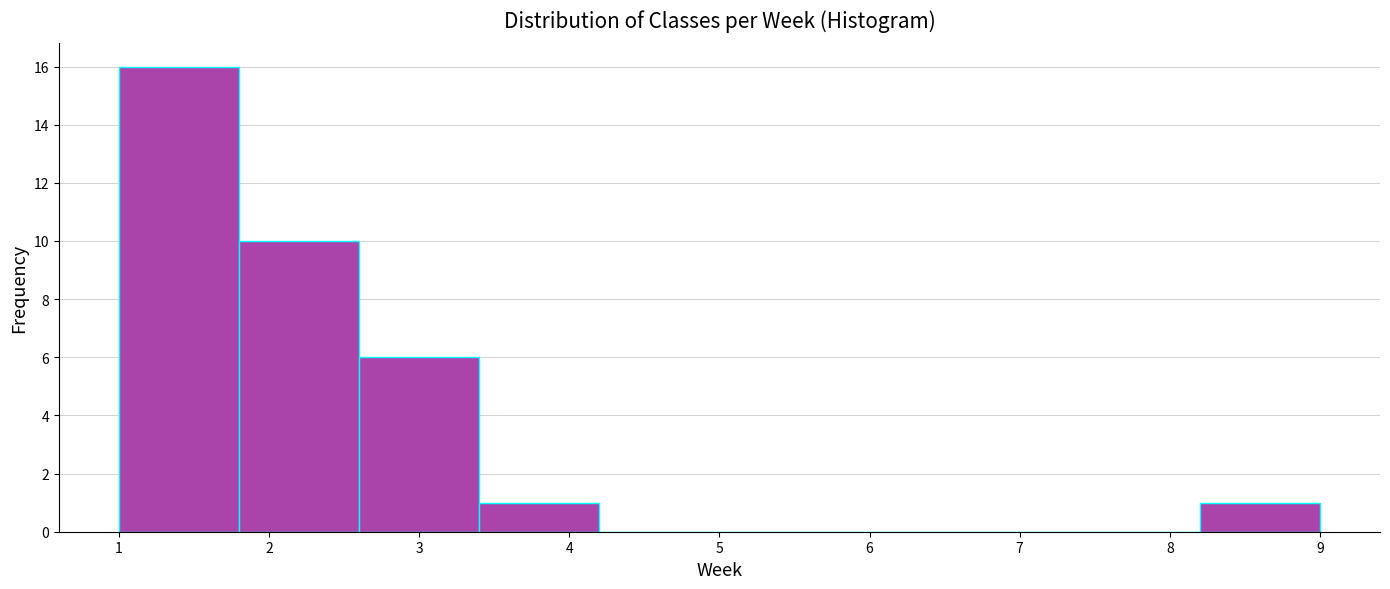

Over which range of the x-axis is the bar tallest?

1.0 to 1.8